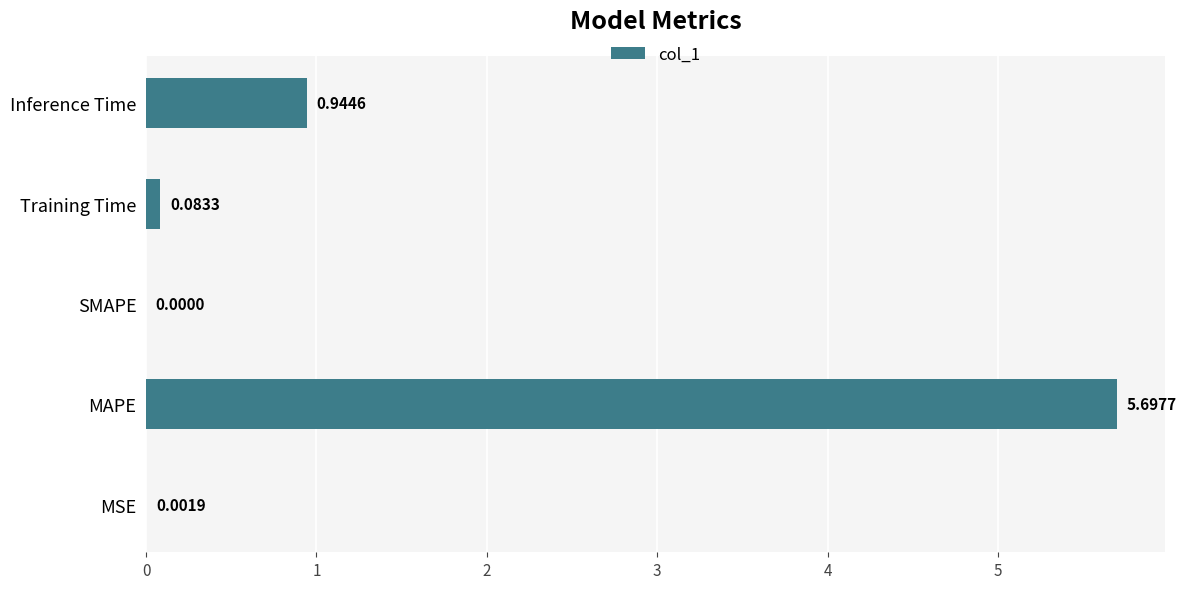

Where is the data nearest to the value 2?

Inference Time